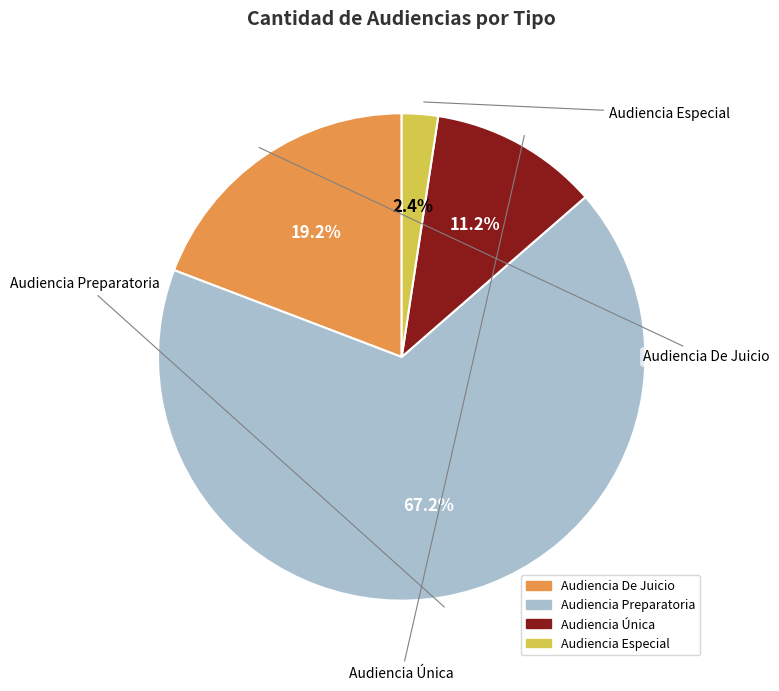

True or false: Audiencia De Juicio accounts for 19% of the total.

True